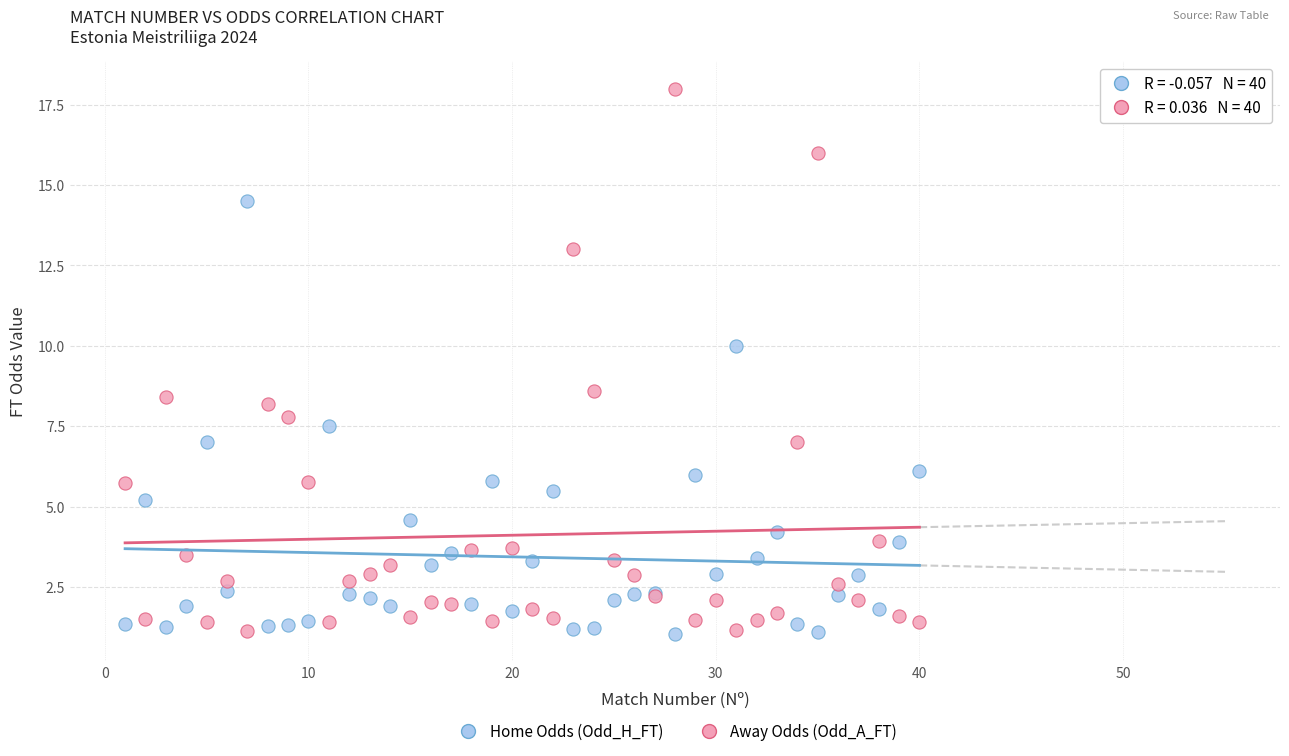

Which series has the largest Y range (max minus min)?

Away Odds (Odd_A_FT)